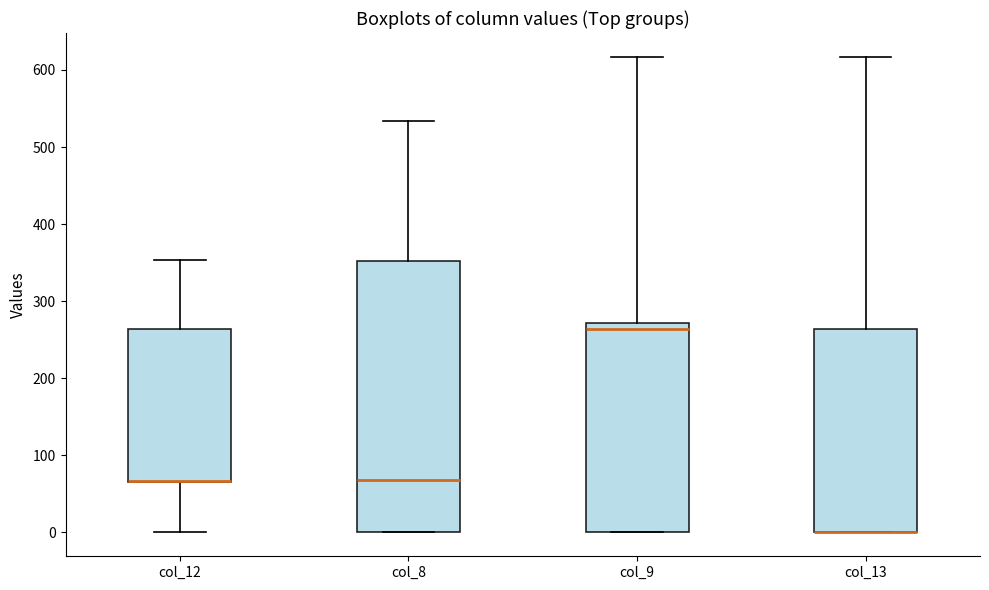

Comparing the boxes themselves (not the whiskers), which one is the tallest?

col_8